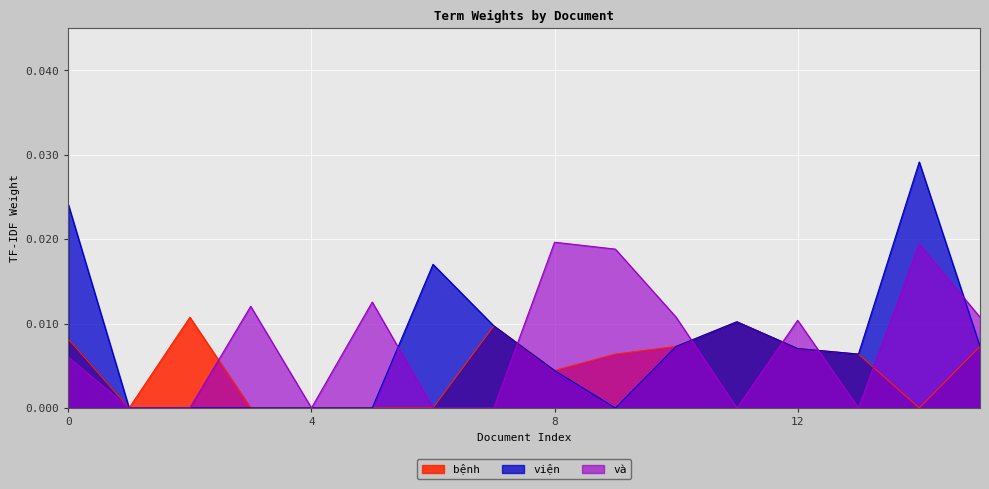

Where do viện and và first cross each other?

5 and 6